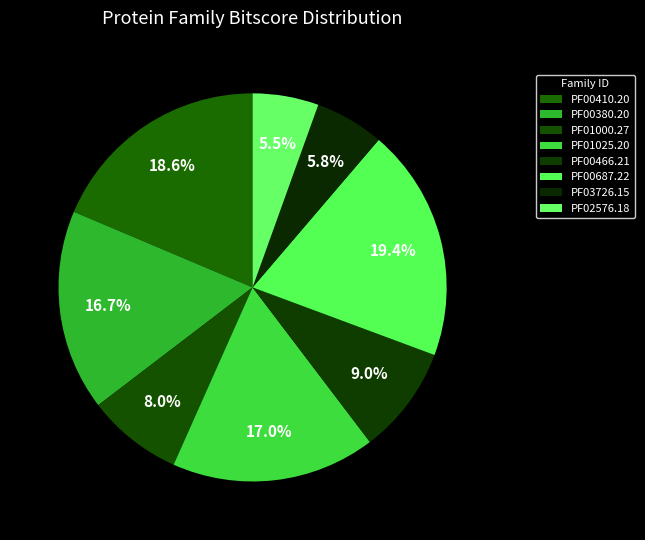

What is the largest slice in the pie chart?

PF00687.22